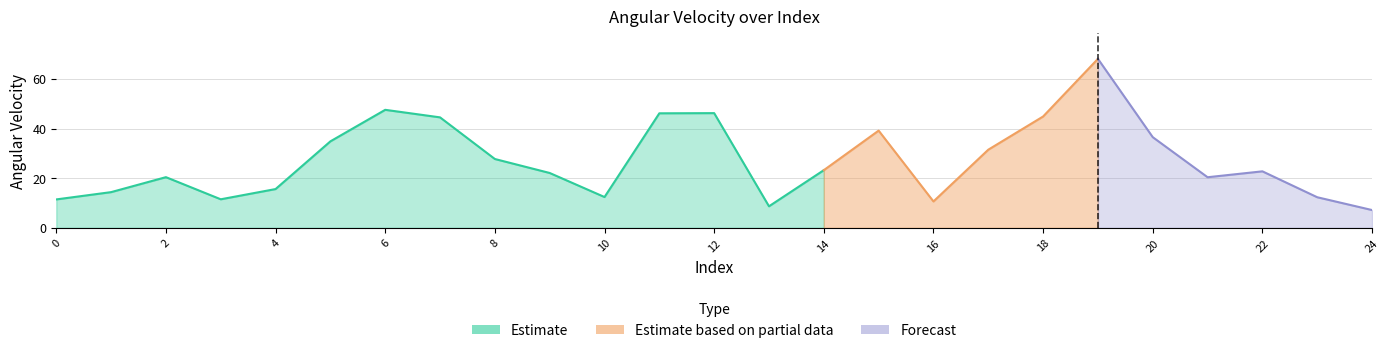

Reading left to right, extract all data points from this chart.

11.4	14.4	20.4	11.5	15.6	34.8	47.5	44.5	27.7	22.1	12.4	46.1	46.2	8.7	23.2	39.1	10.6	31.5	44.8	68.1	36.5	20.4	22.7	12.3	7.2